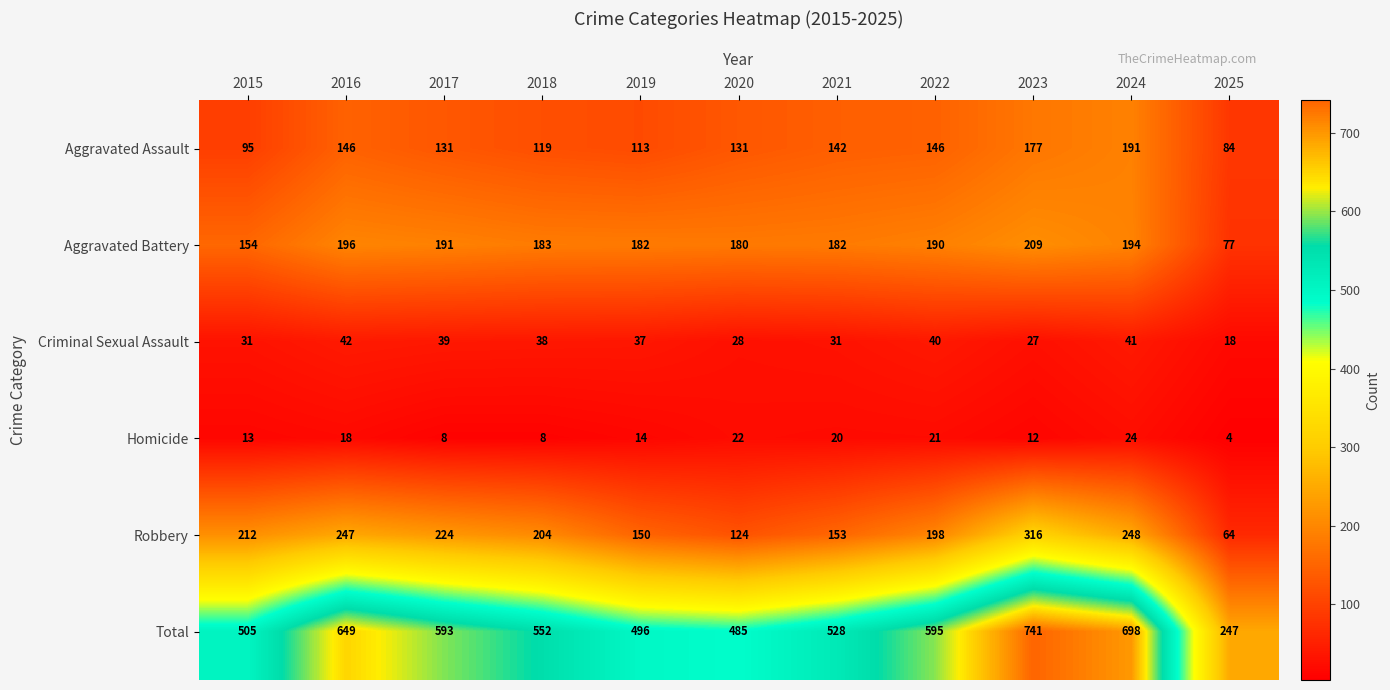

Is it true that Robbery equals 199 at 2020?

False